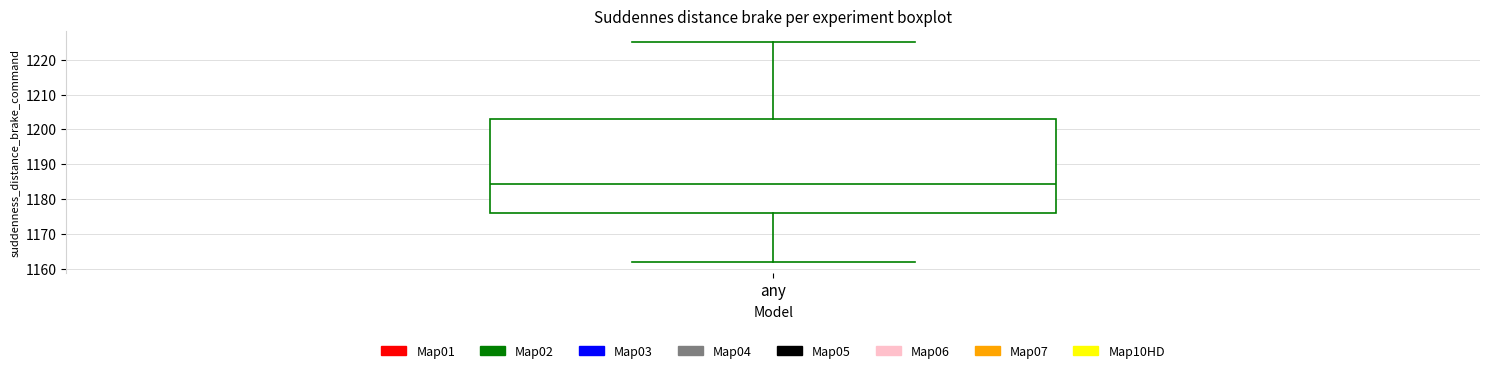

Read this box plot against the y-axis: the position of the median line, the range covered by the box, and the ends of both whiskers. The values are not printed on the chart, so give them approximately, as read against the axis.

median 1184, box 1176 to 1203, whiskers 1162 to 1225